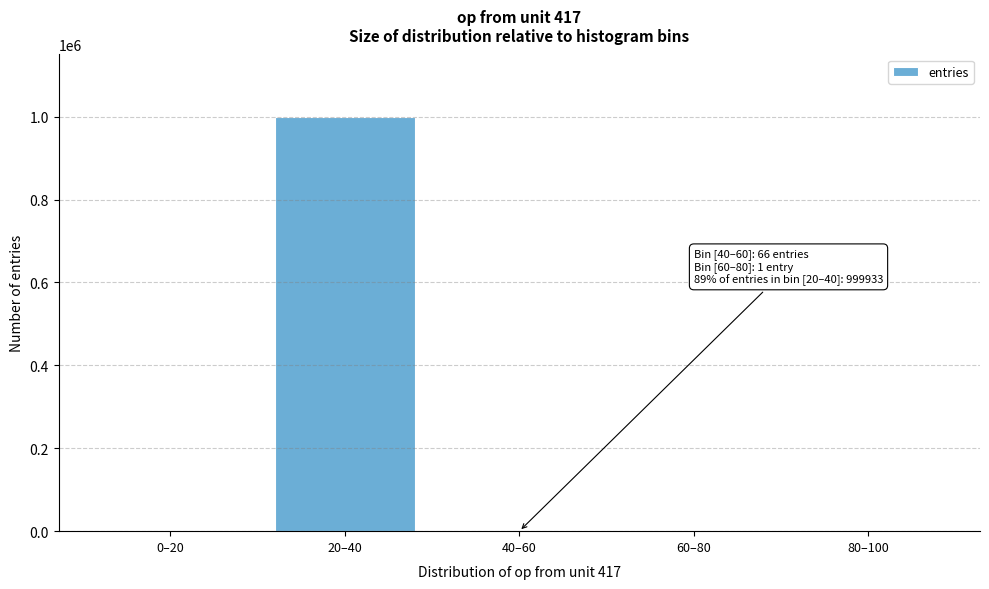

What is the greatest value displayed?

999933